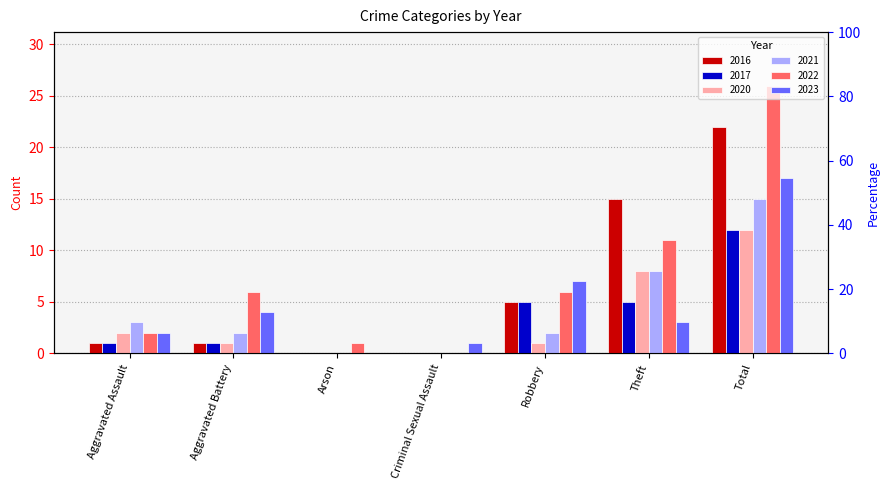

Which series has the widest spread of values?

2022